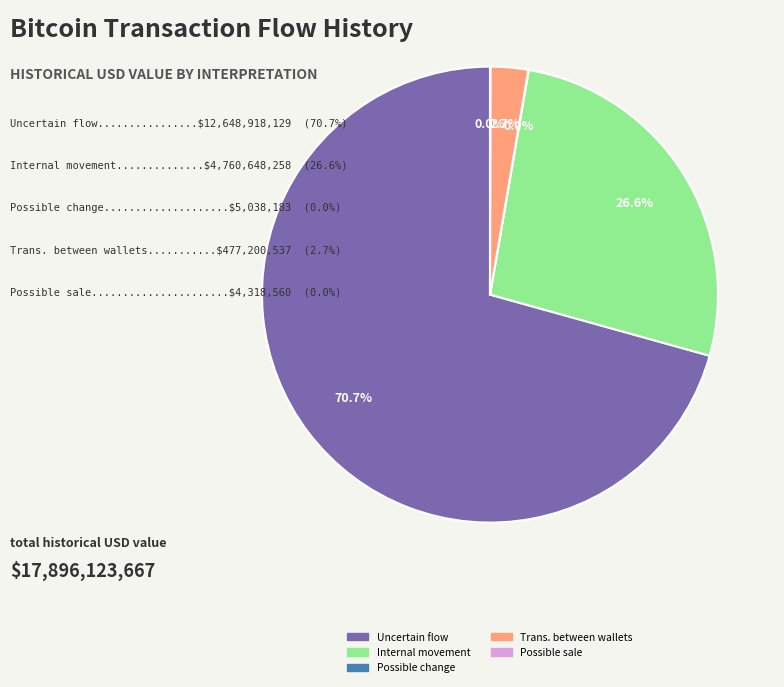

Which category accounts for the majority?

Uncertain flow